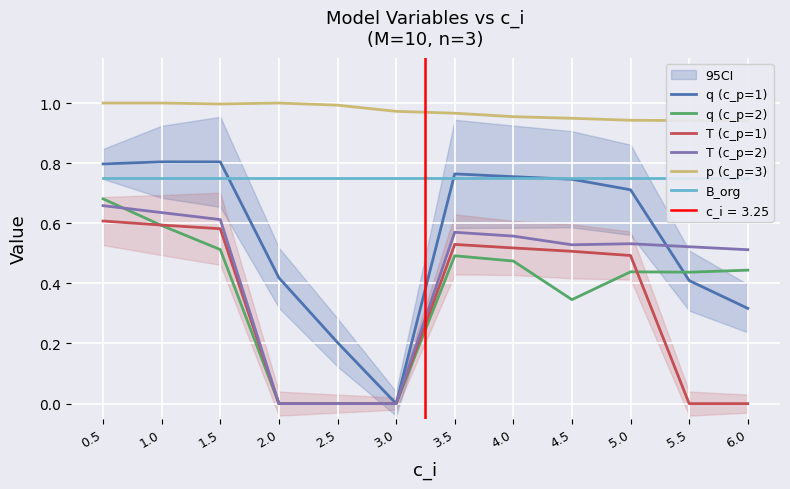

What are all the series names shown in the legend?

q (c_p=1), q (c_p=2), T (c_p=1), T (c_p=2), p (c_p=3), B_org